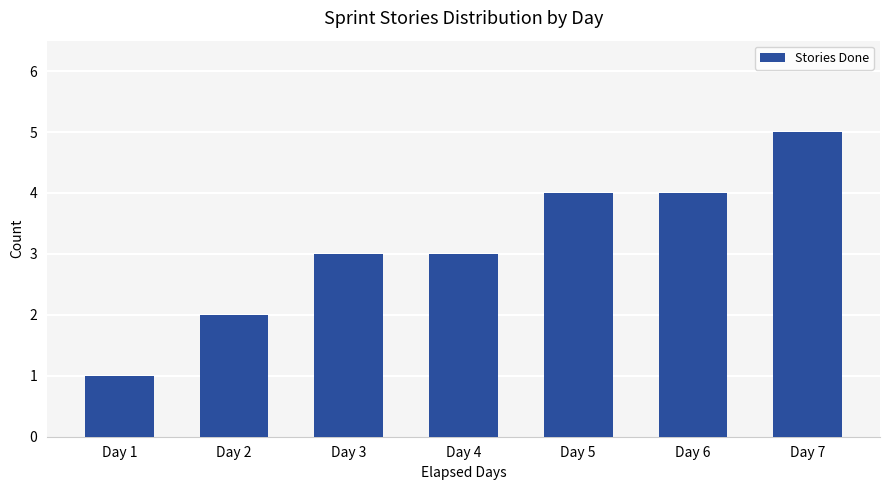

What is the average value?

3